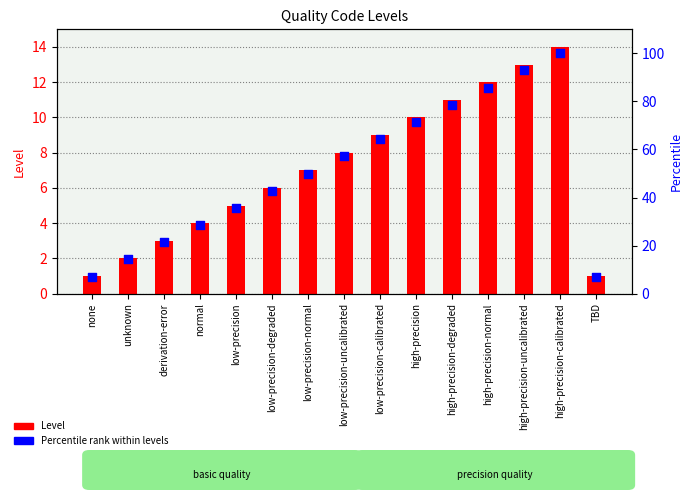

What is the total value across all series at unknown?

16.3